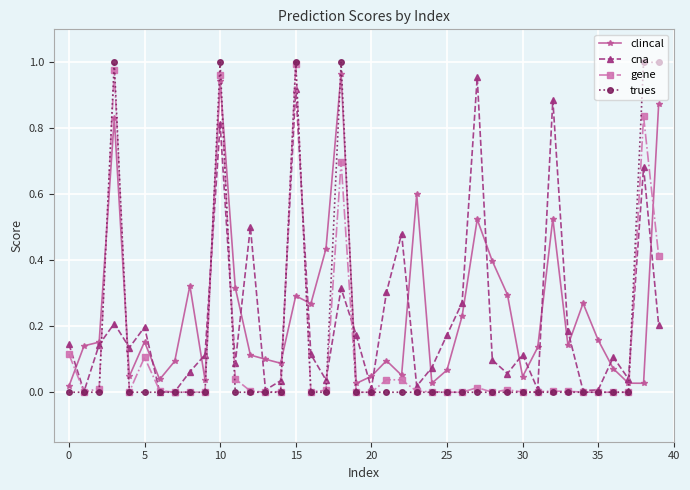

True or false: trues has more than 2 interior local peaks.

True